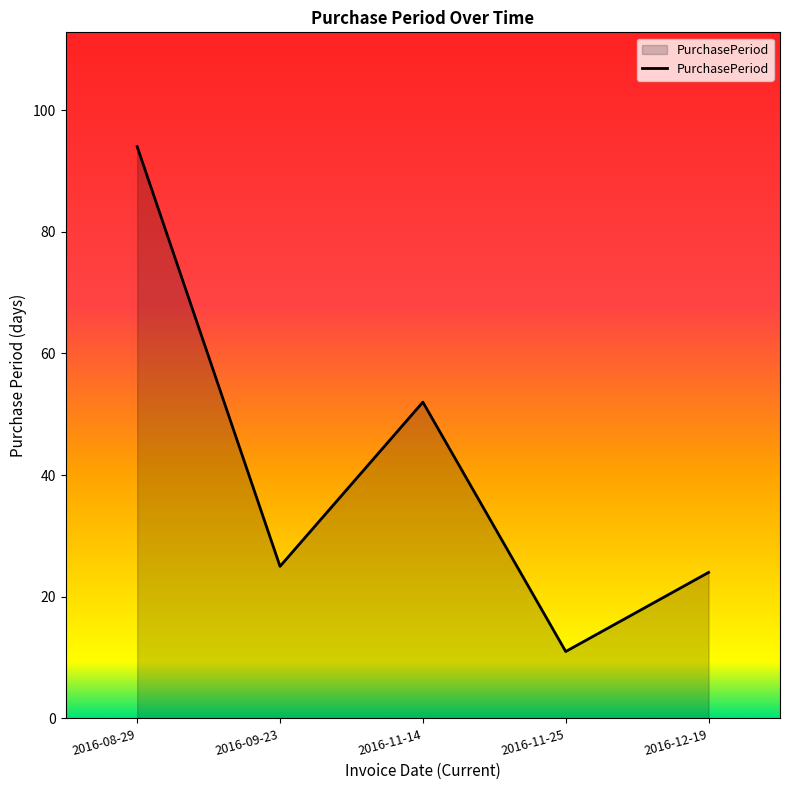

Which has a higher value, 2016-11-25 or 2016-11-14?

2016-11-14